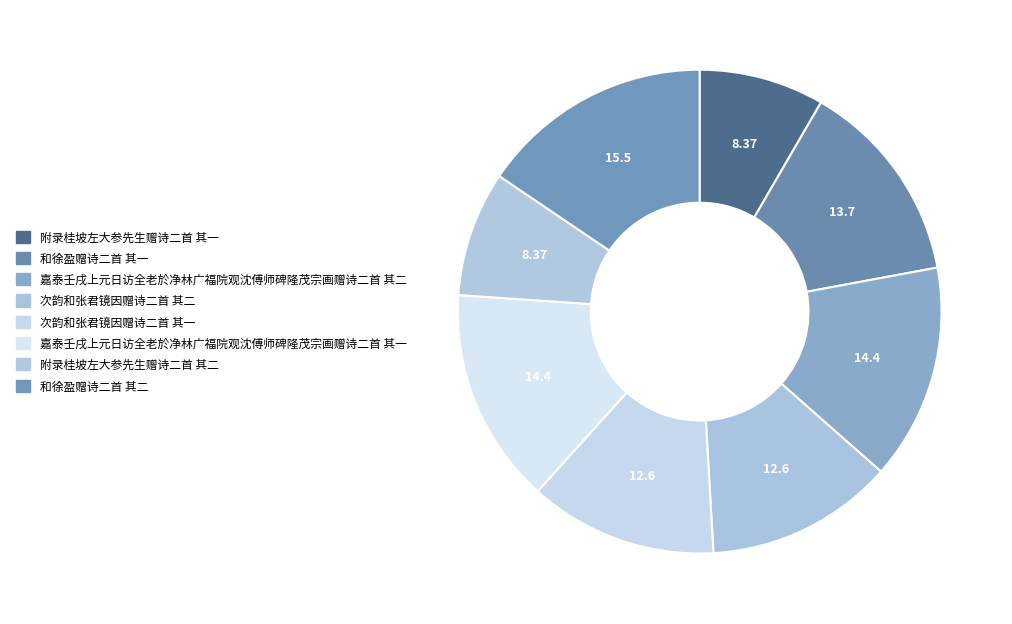

How many slices are in this pie chart?

8